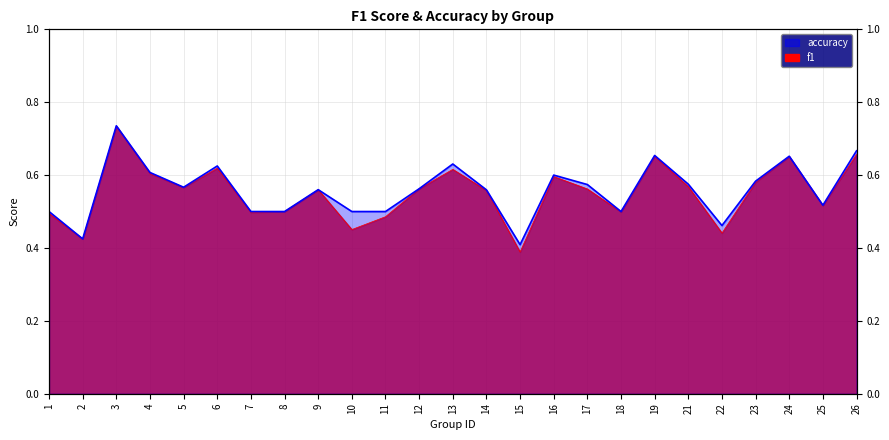

The accuracy series shows 0.3 at 24. True or false?

False